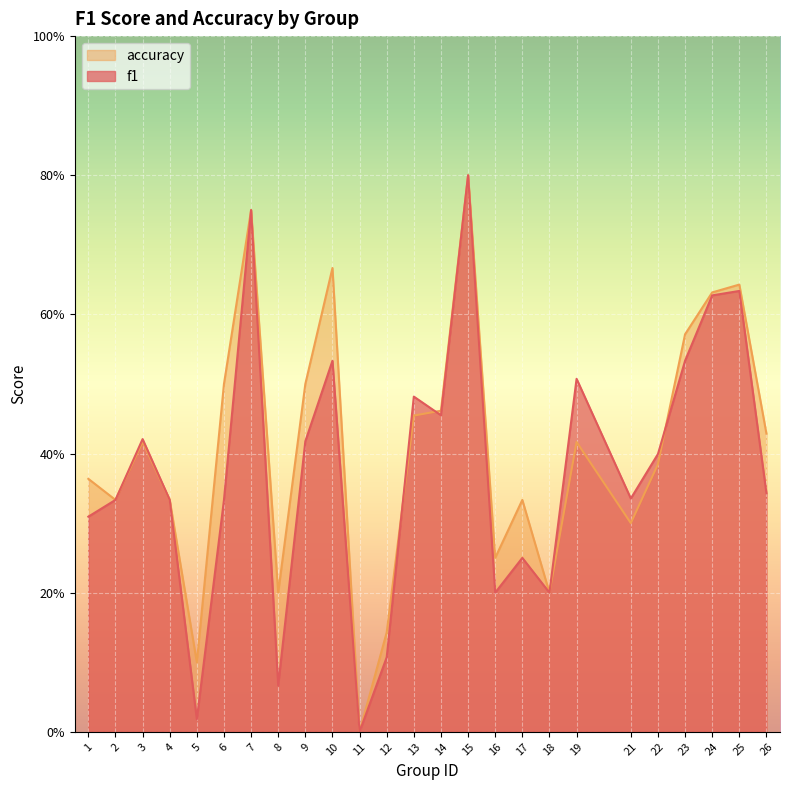

Which series ends up on top after the final intersection of accuracy and f1?

accuracy